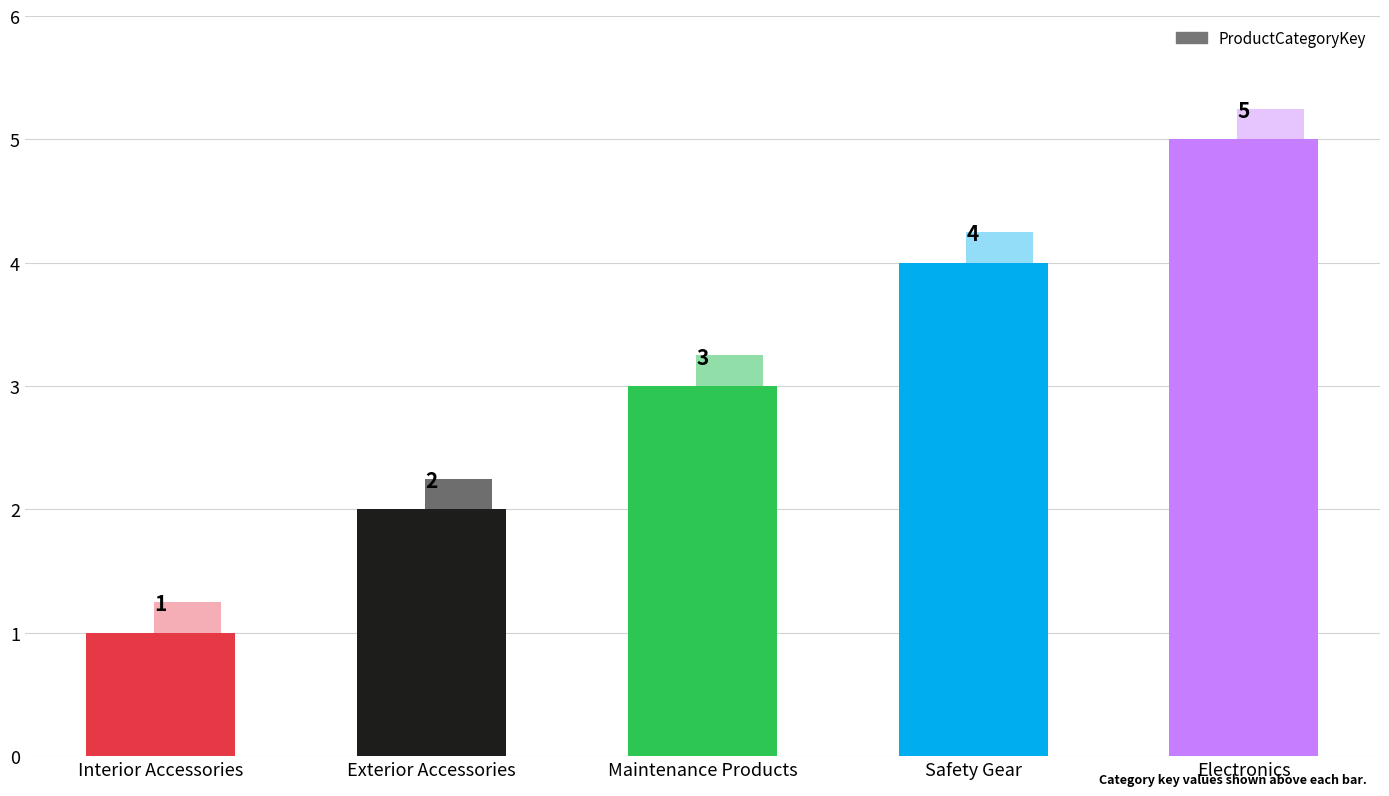

List the labels in order of value, largest first.

Electronics, Safety Gear, Maintenance Products, Exterior Accessories, Interior Accessories